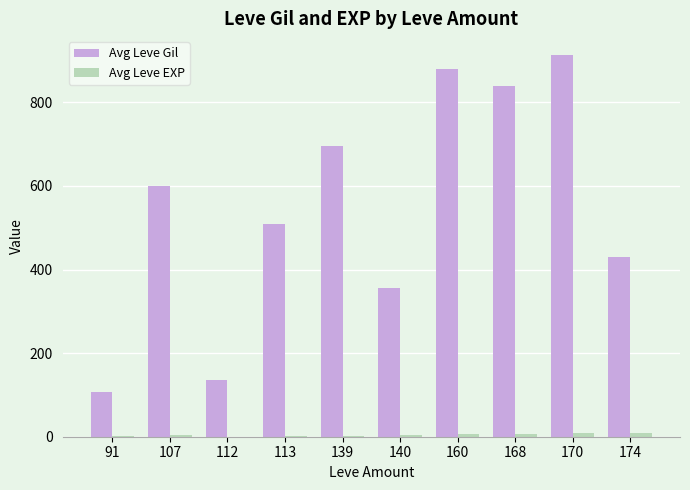

What is the sum of all Avg Leve Gil values?

5466.0